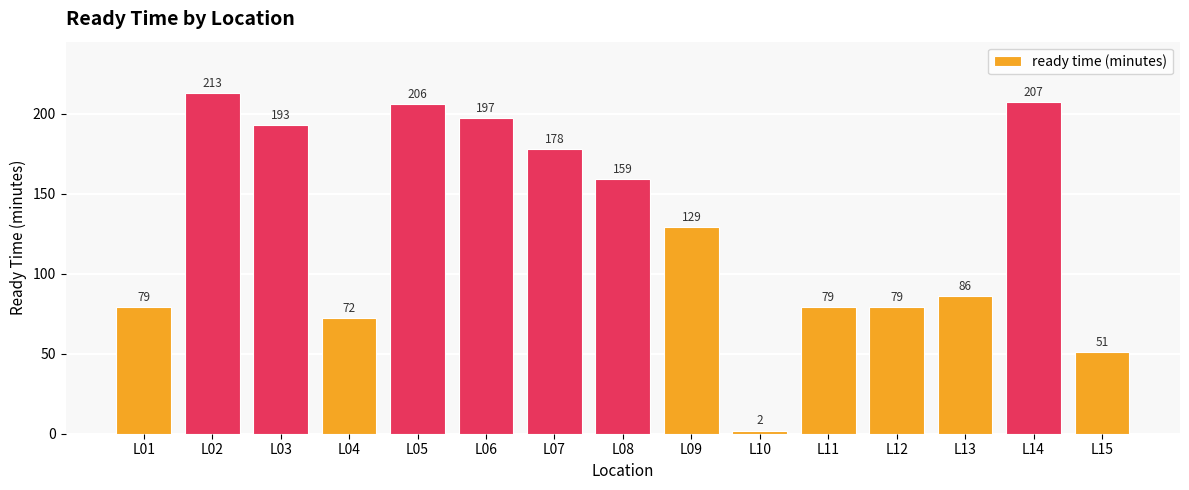

What is the value of the 14th bar from the left?

207